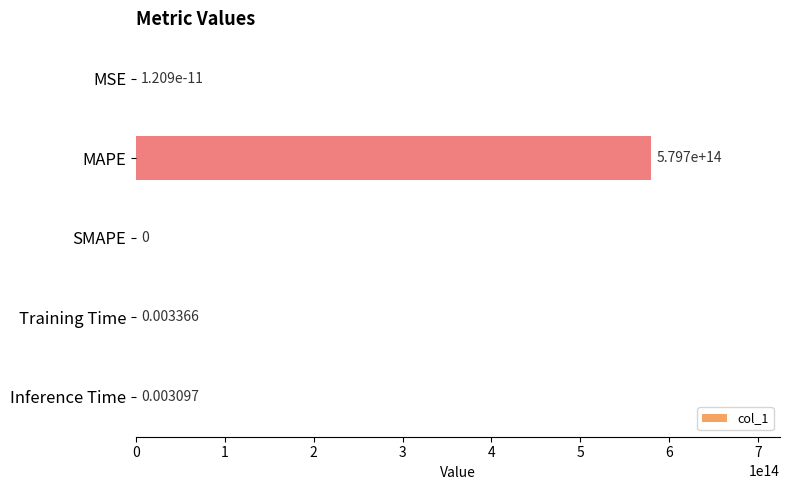

Count the number of data series in this chart.

1